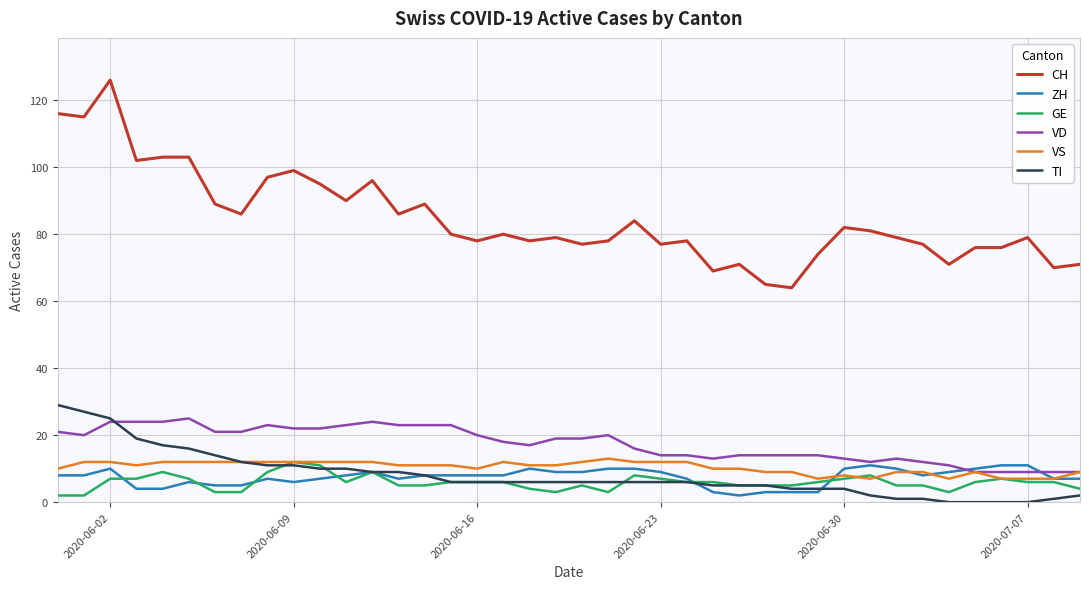

Is this an area chart (filled region under the line)?

No